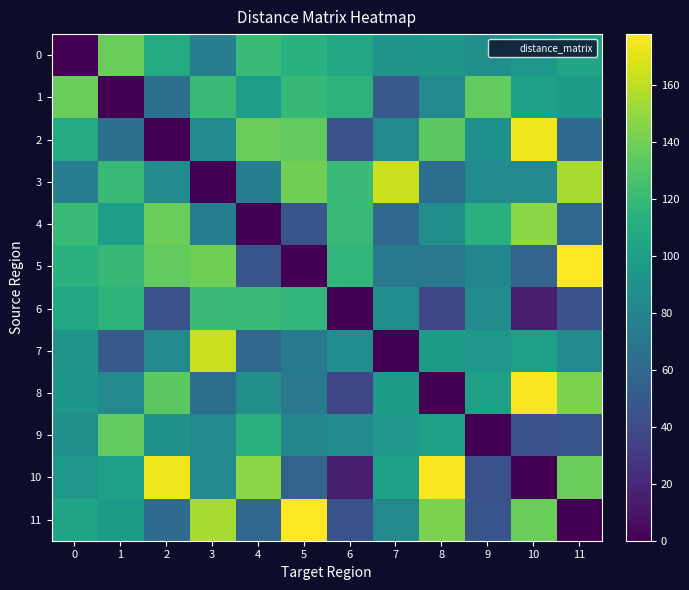

Which series has the widest spread of values?

row_5